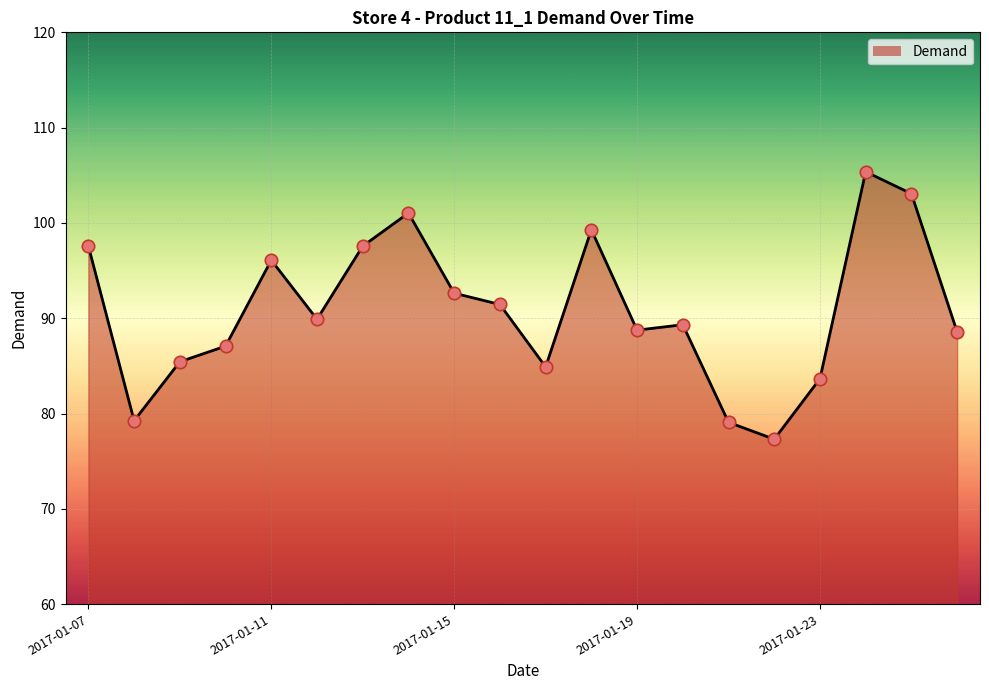

What is the maximum value shown in the chart?

105.4